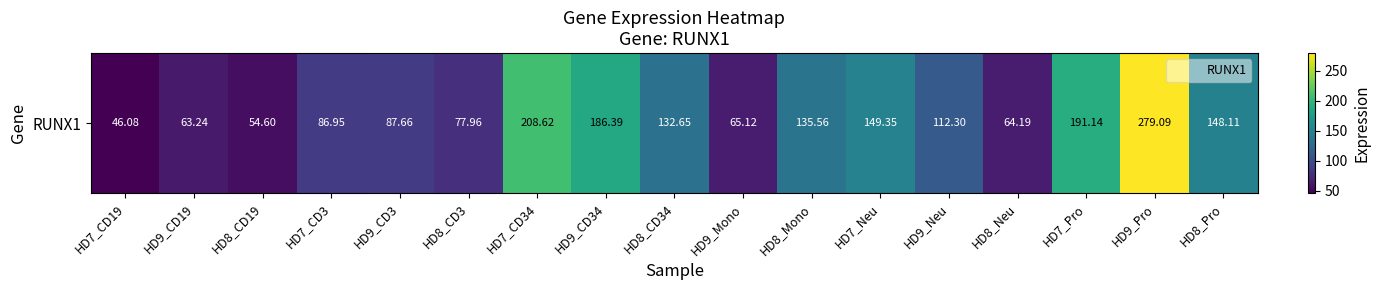

True or false: the data shows 19.1 at HD9_Mono.

False